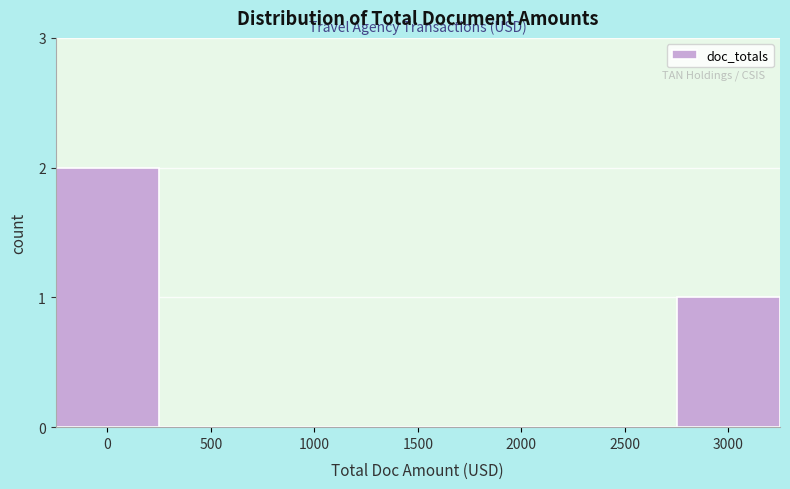

Reading right to left, list all the values displayed in this chart.

3000=1	2500=0	2000=0	1500=0	1000=0	500=0	0=2